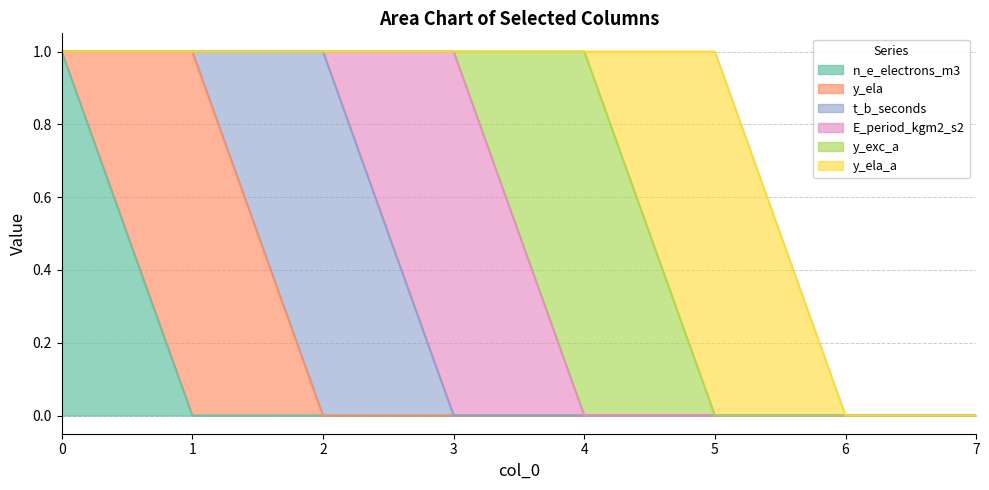

What is the total value across all series at 1?

1